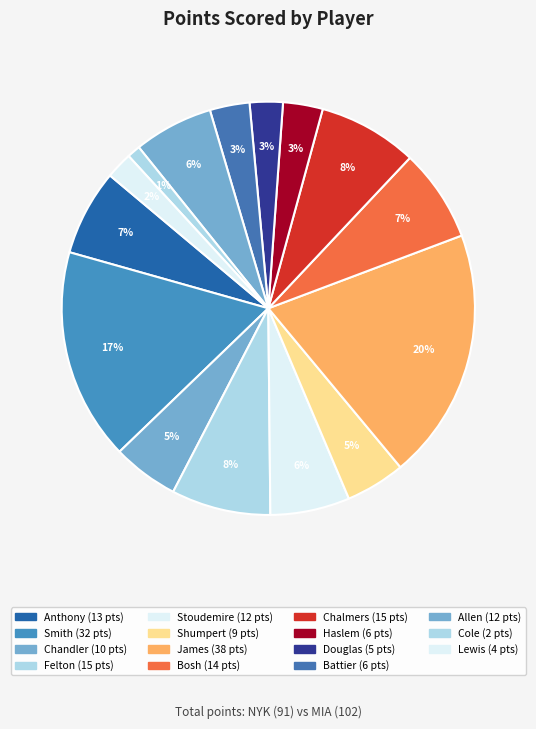

Rank the categories by value from lowest to highest.

Norris Cole, Rashard Lewis, Toney Douglas, Udonis Haslem, Shane Battier, Iman Shumpert, Tyson Chandler, Amar'e Stoudemire, Ray Allen, Carmelo Anthony, Chris Bosh, Raymond Felton, Mario Chalmers, J.R. Smith, LeBron James